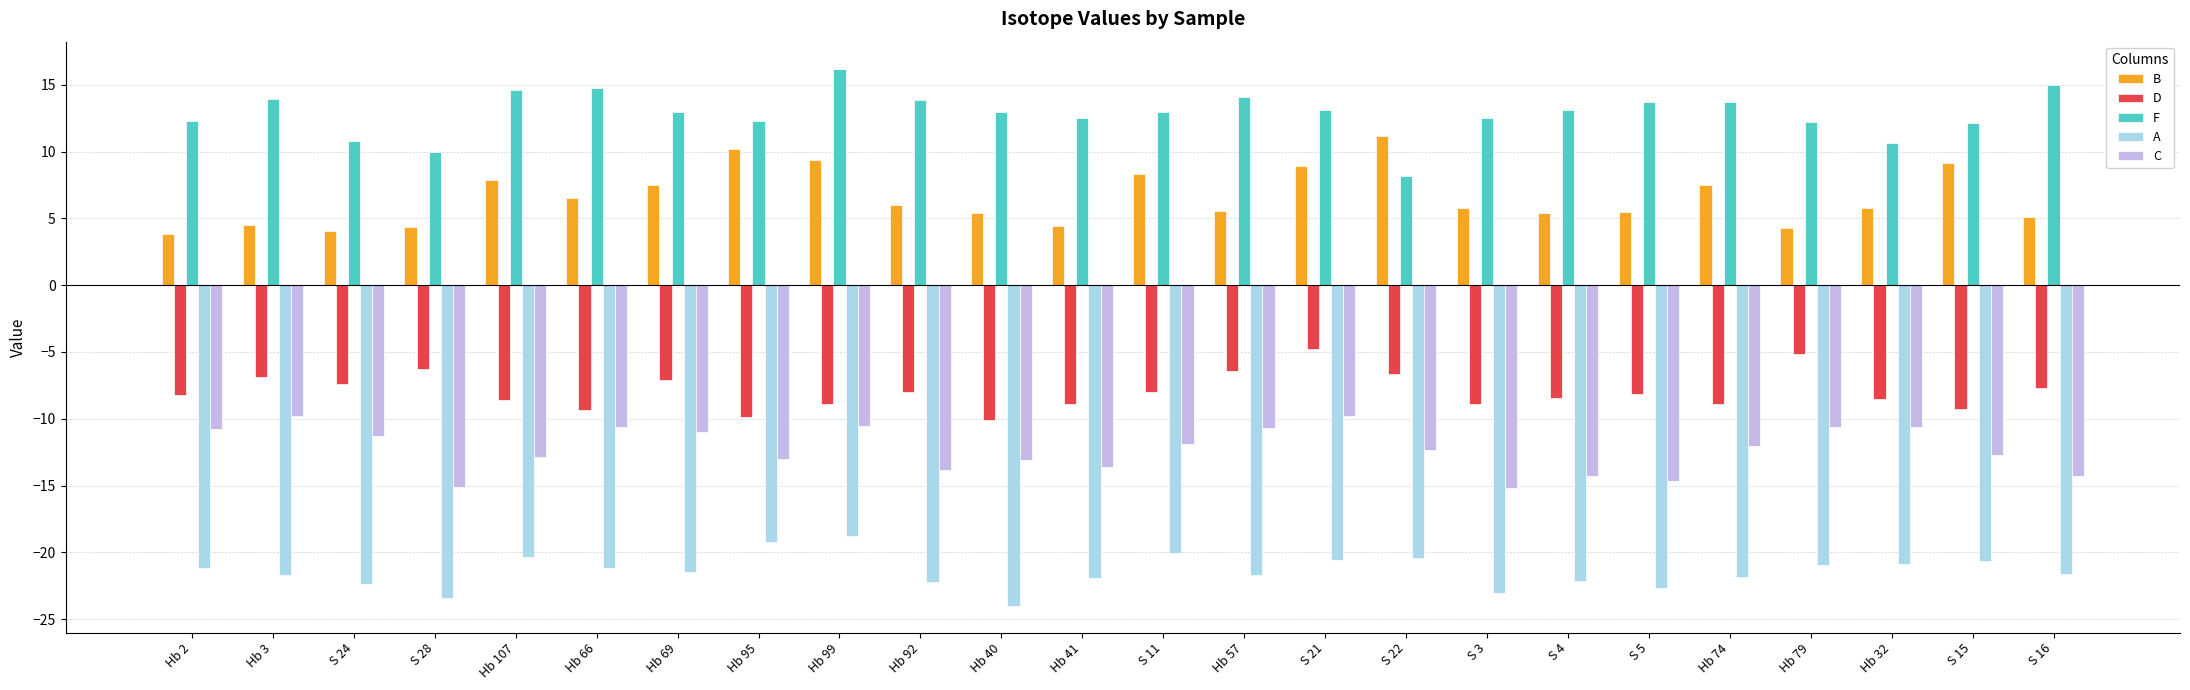

True or false: D has a value of -12.2 at Hb 74.

False